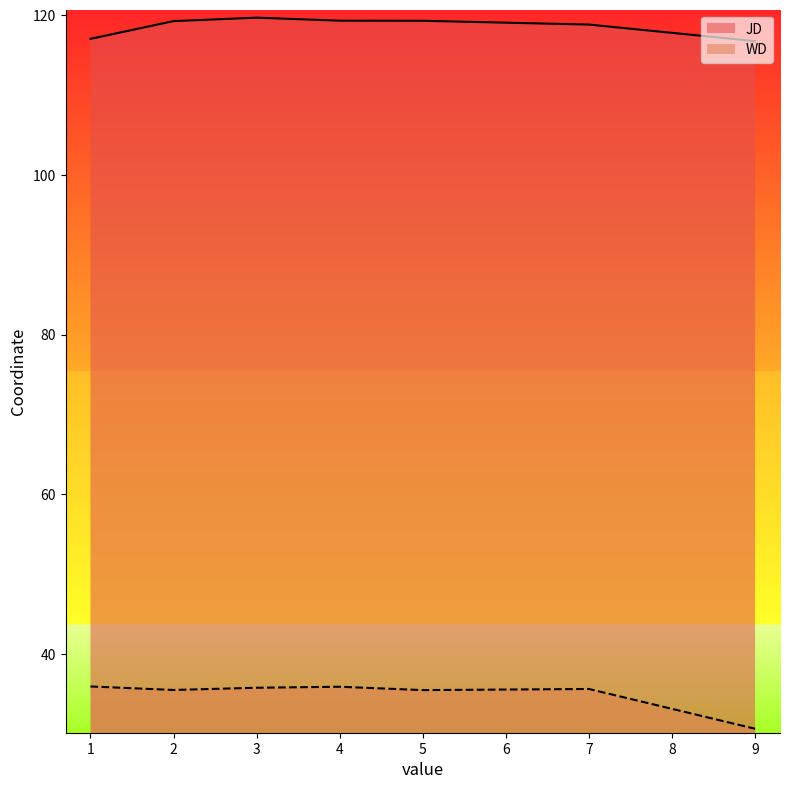

How many lines are shown in the chart?

2